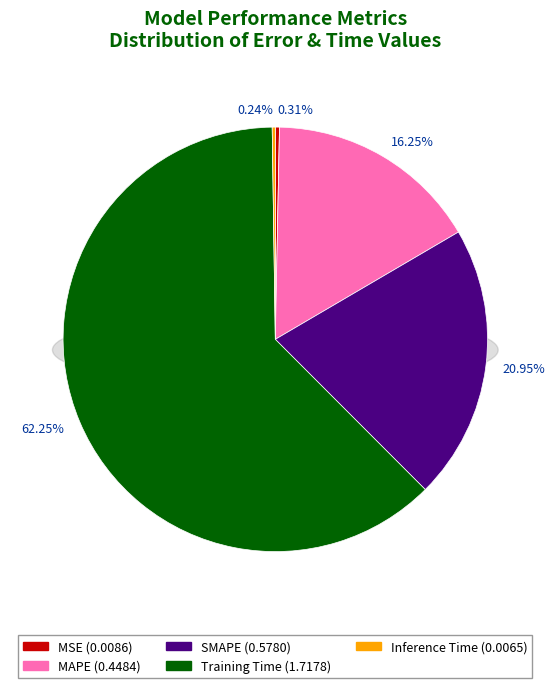

Which slice is the smallest?

Inference Time